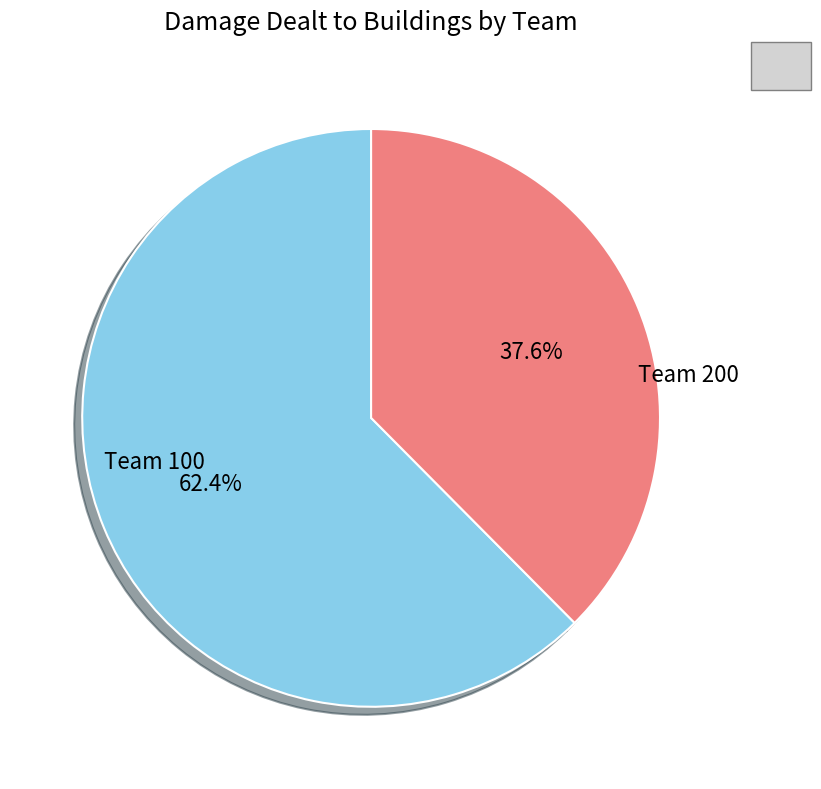

Count the number of slices in the pie.

2